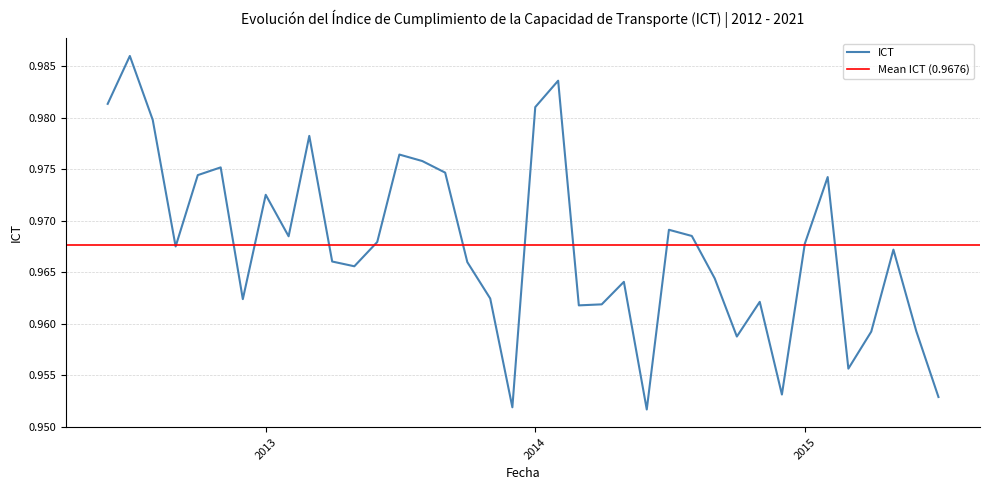

What is the label of the 20th point from the right?

2013-12-01